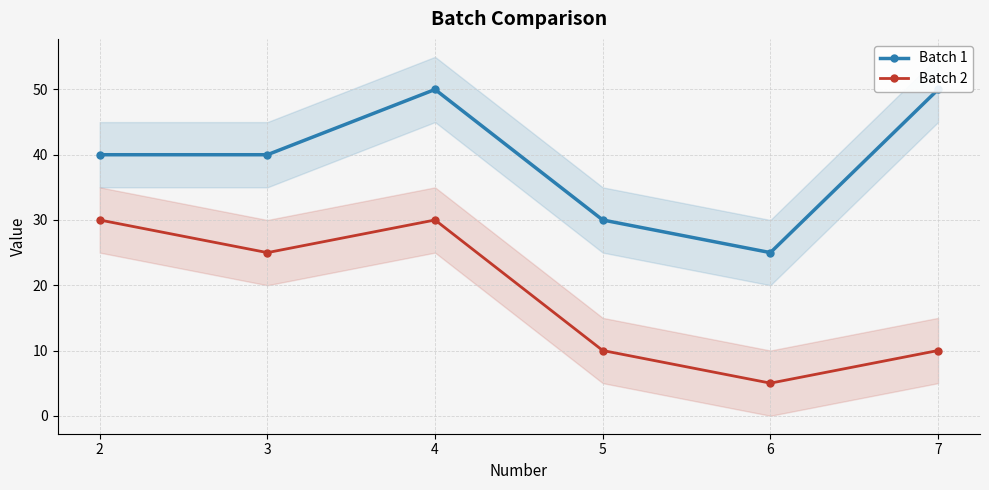

True or false: Batch 2 has more than 2 points higher than both neighbors.

False